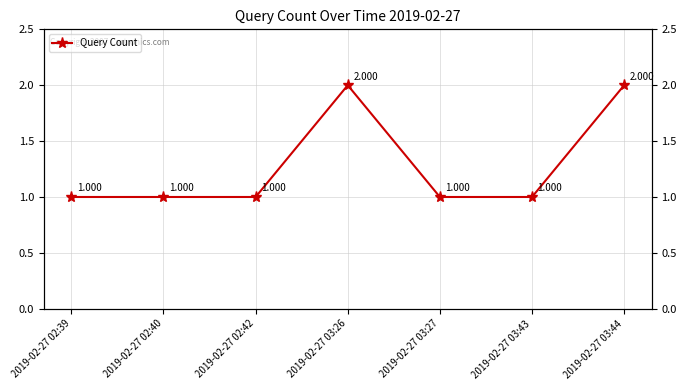

How many interior local peaks (higher than both neighbors) does the data have?

1